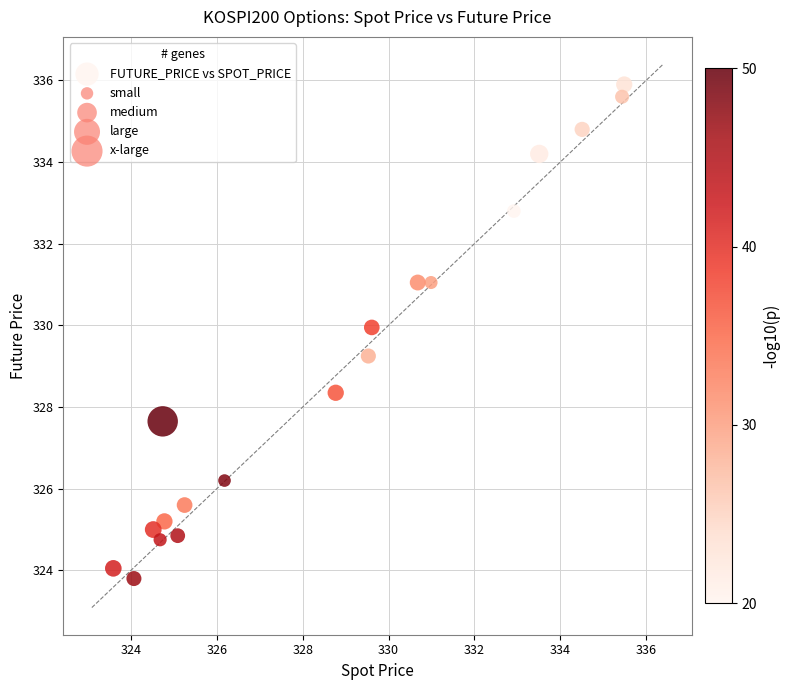

What is the range of Y values (max minus min)?

12.1